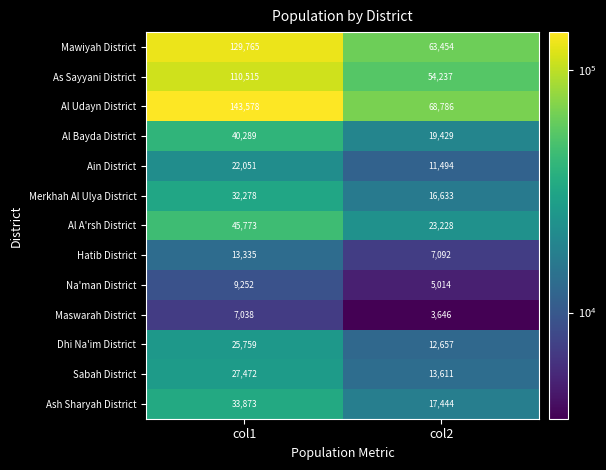

Reading left to right, transcribe all the data shown in this chart.

Mawiyah District: 129765	63454
As Sayyani District: 110515	54237
Al Udayn District: 143578	68786
Al Bayda District: 40289	19429
Ain District: 22051	11494
Merkhah Al Ulya District: 32278	16633
Al A'rsh District: 45773	23228
Hatib District: 13335	7092
Na'man District: 9252	5014
Maswarah District: 7038	3646
Dhi Na'im District: 25759	12657
Sabah District: 27472	13611
Ash Sharyah District: 33873	17444